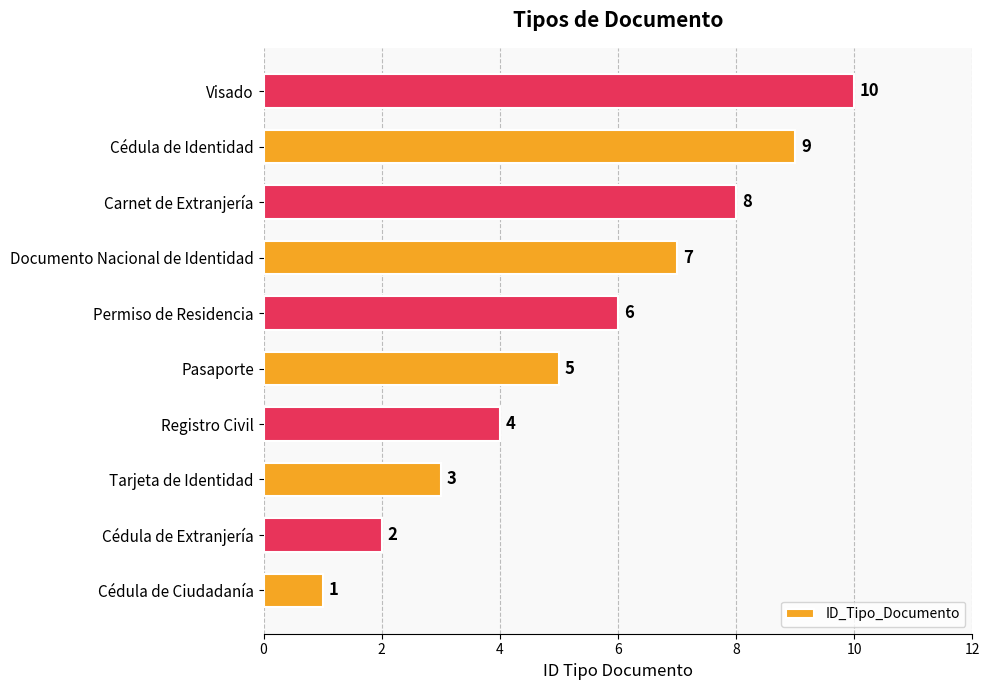

At which category does the chart reach its peak across all series?

Visado